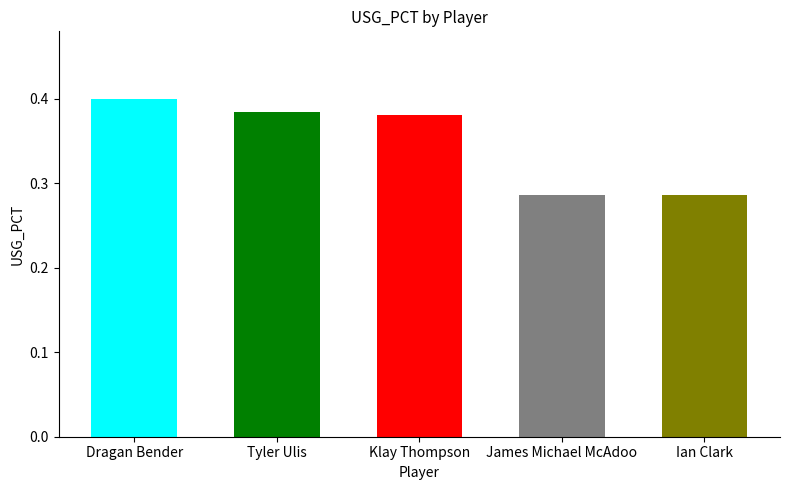

The chart shows a value of 0.4 at Tyler Ulis. True or false?

True